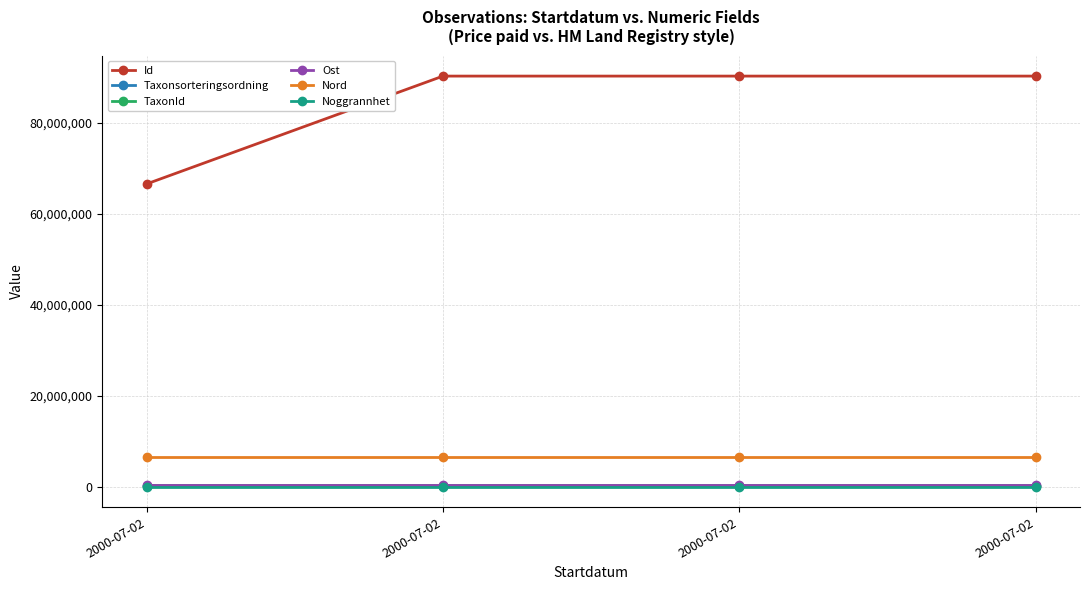

What is the difference between the highest and lowest values at 2000-07-02?

66541656.0